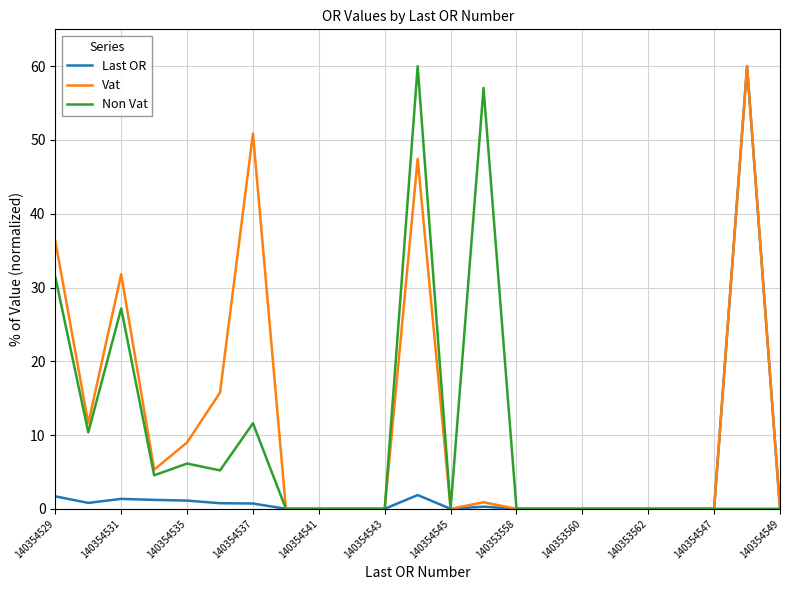

What is the greatest value displayed?

60.0